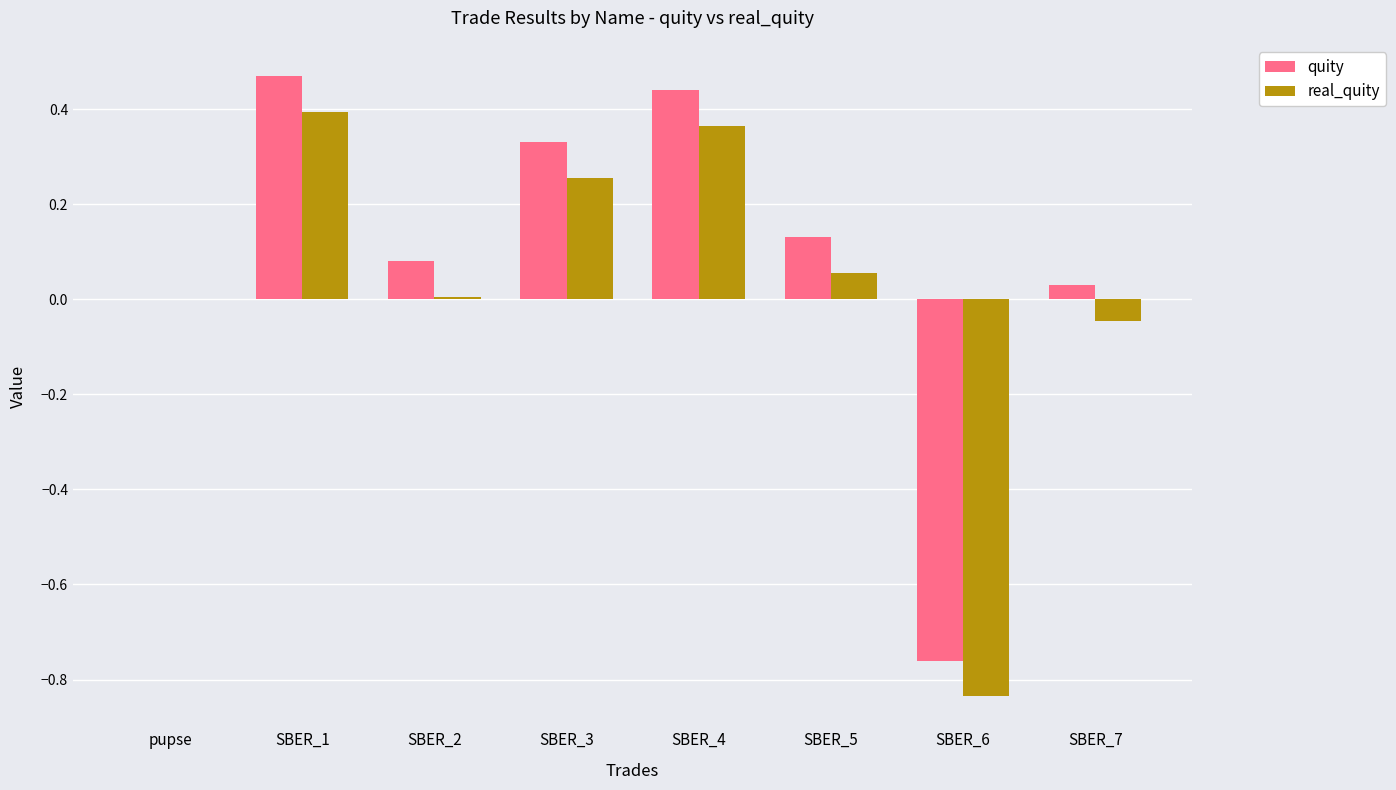

Which series has the largest total across all categories?

quity